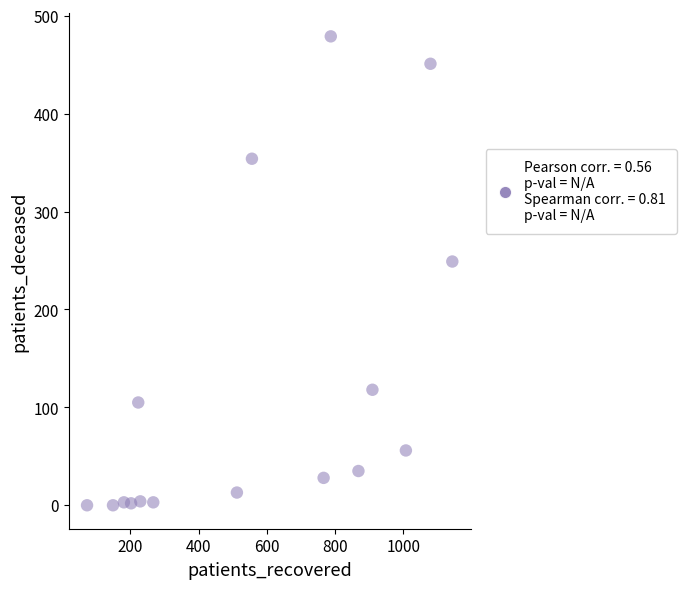

What Y value in the scatter plot is closest to 239?

249